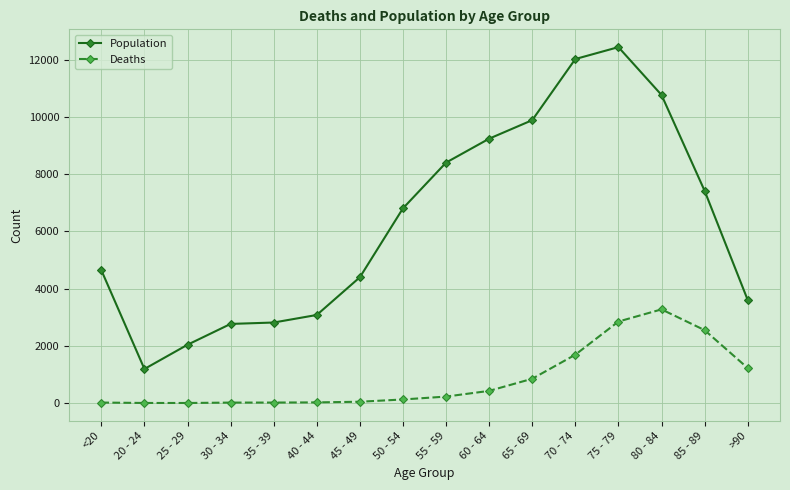

Is the value of Deaths at 55 - 59 greater than the value of Population at 70 - 74?

No